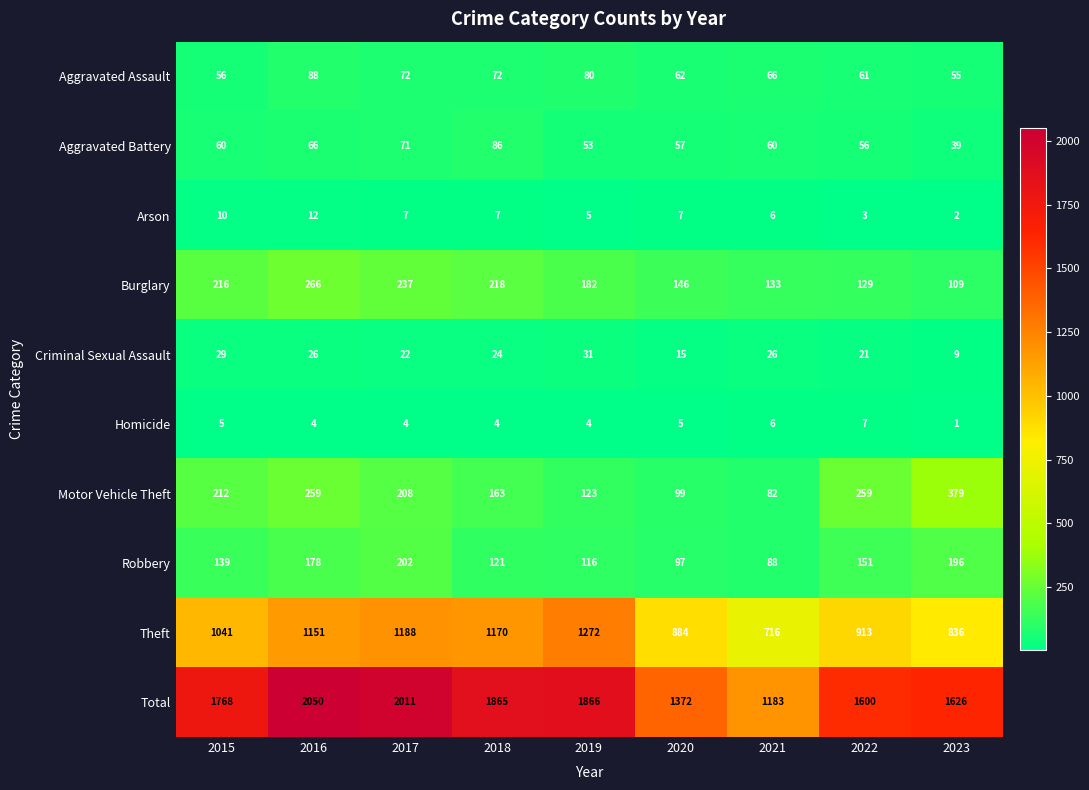

What is the difference between the maximum and minimum values in the Aggravated Battery series?

47